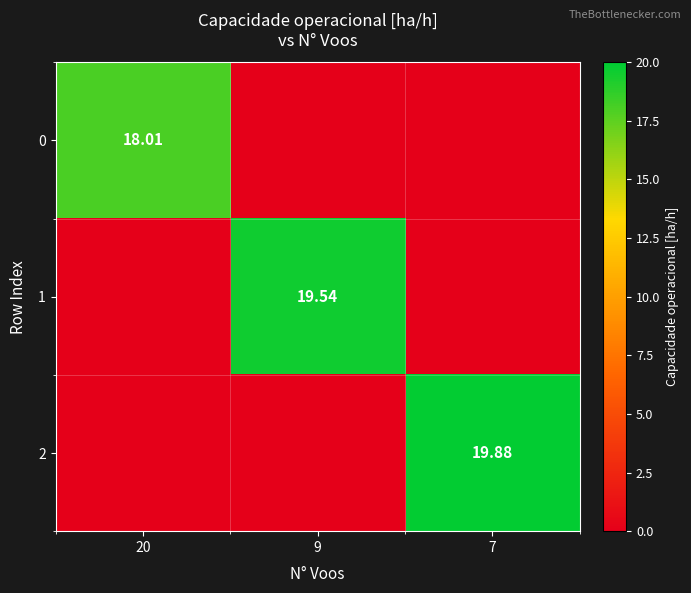

List the labels in order of 2 value, smallest first.

20, 9, 7